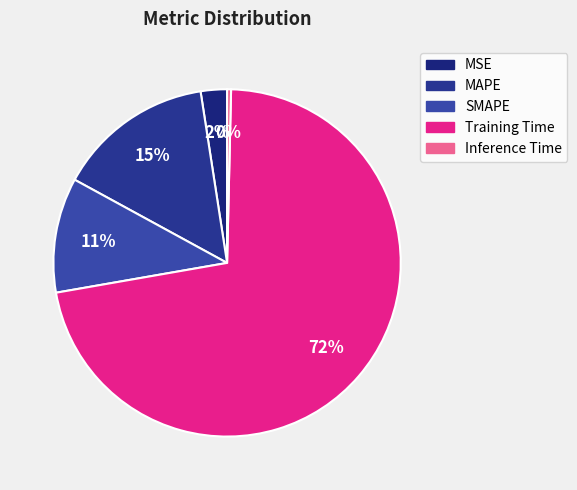

What percentage is the SMAPE slice, to the nearest percent?

11%